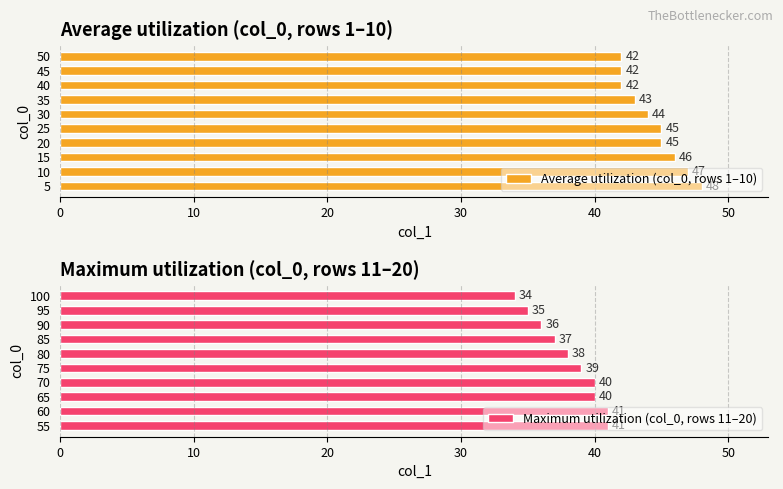

How many data points in Maximum utilization (col_0, rows 11–20) are less than 39?

5